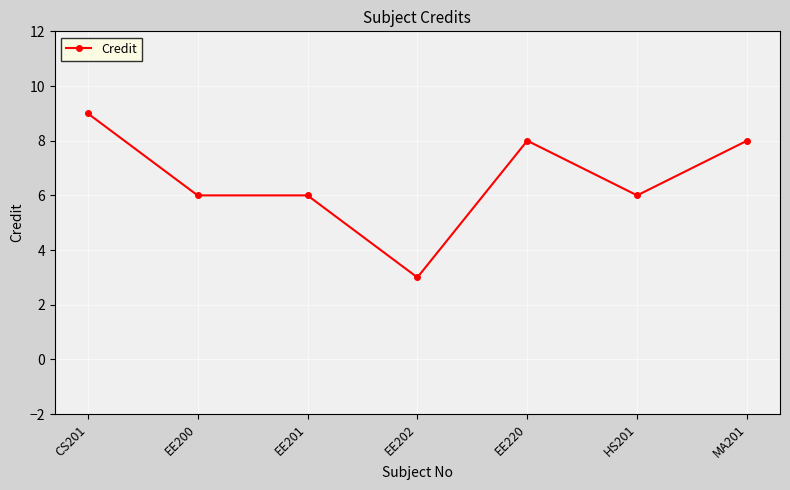

Where does the data first go above 6?

CS201